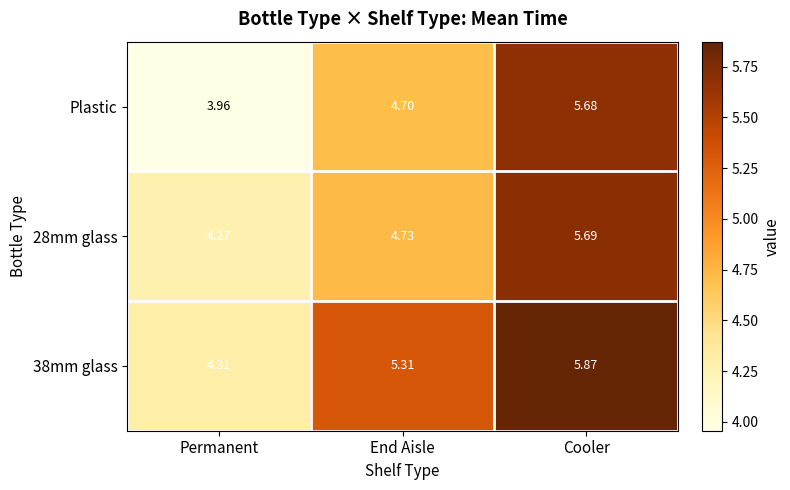

Which series changed the most between Permanent and Cooler?

Plastic